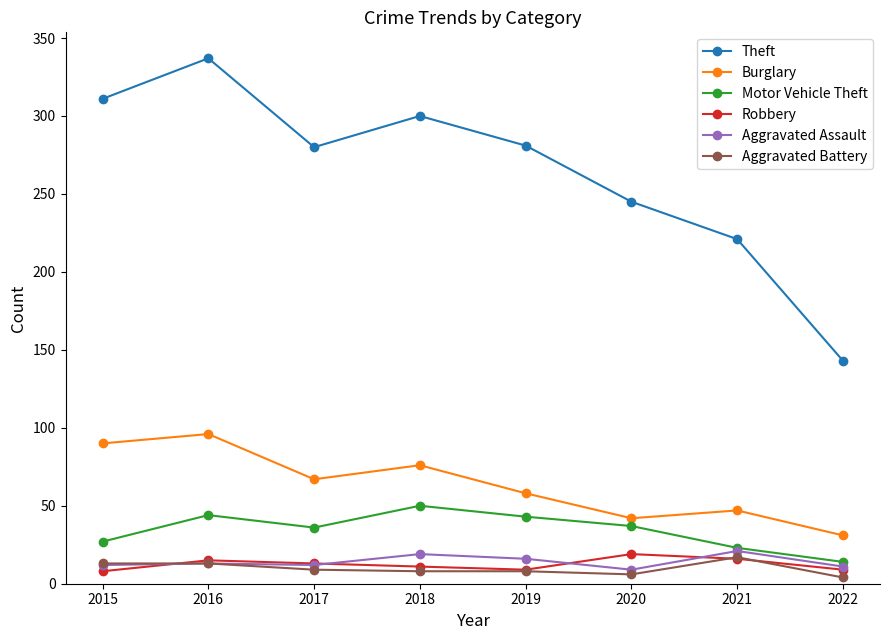

What is the sum of the Aggravated Battery values at 2019 and 2015?

21